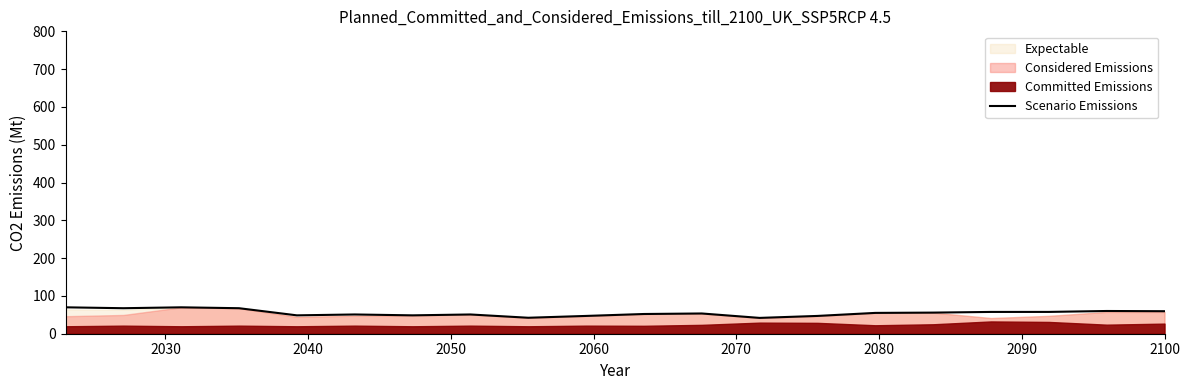

What is the maximum value for Scenario Emissions?

69.9